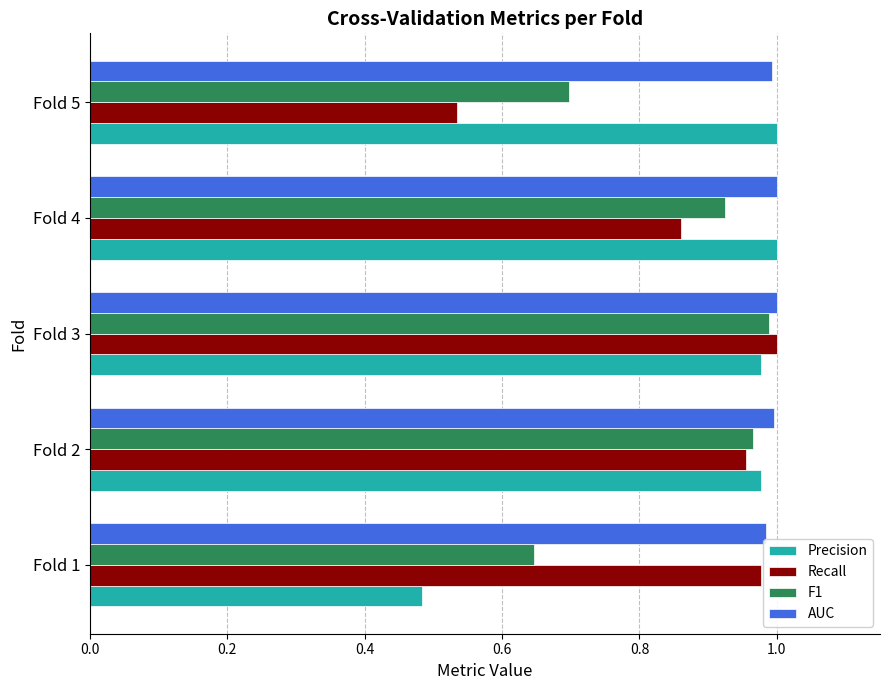

Which series has the largest range (max minus min)?

Precision